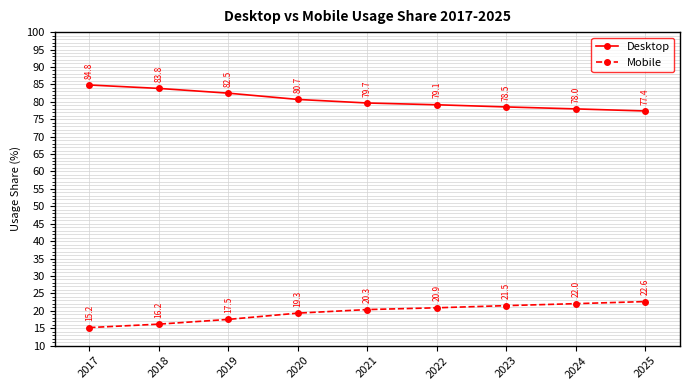

True or false: Mobile and Desktop cross at least once.

False